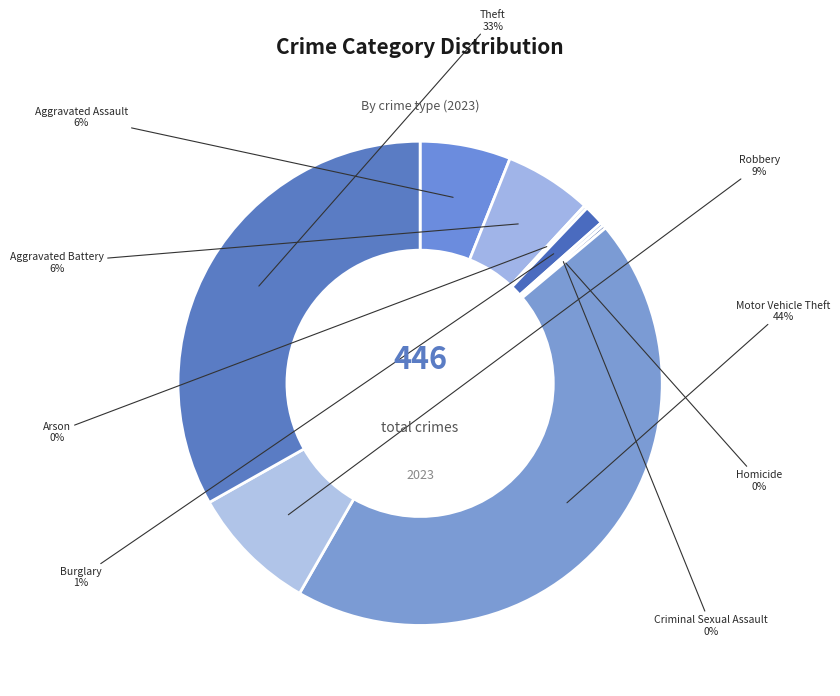

Count the number of slices in the pie.

9